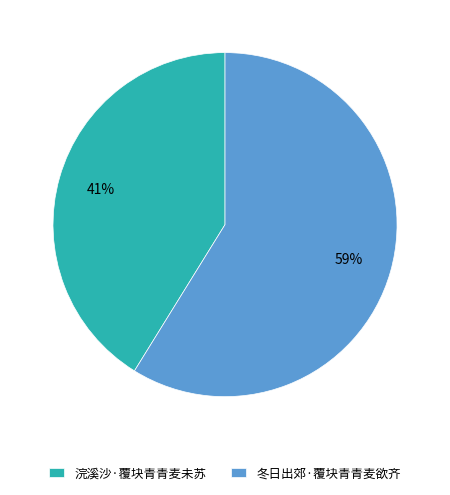

What is the largest slice in the pie chart?

冬日出郊·覆块青青麦欲齐